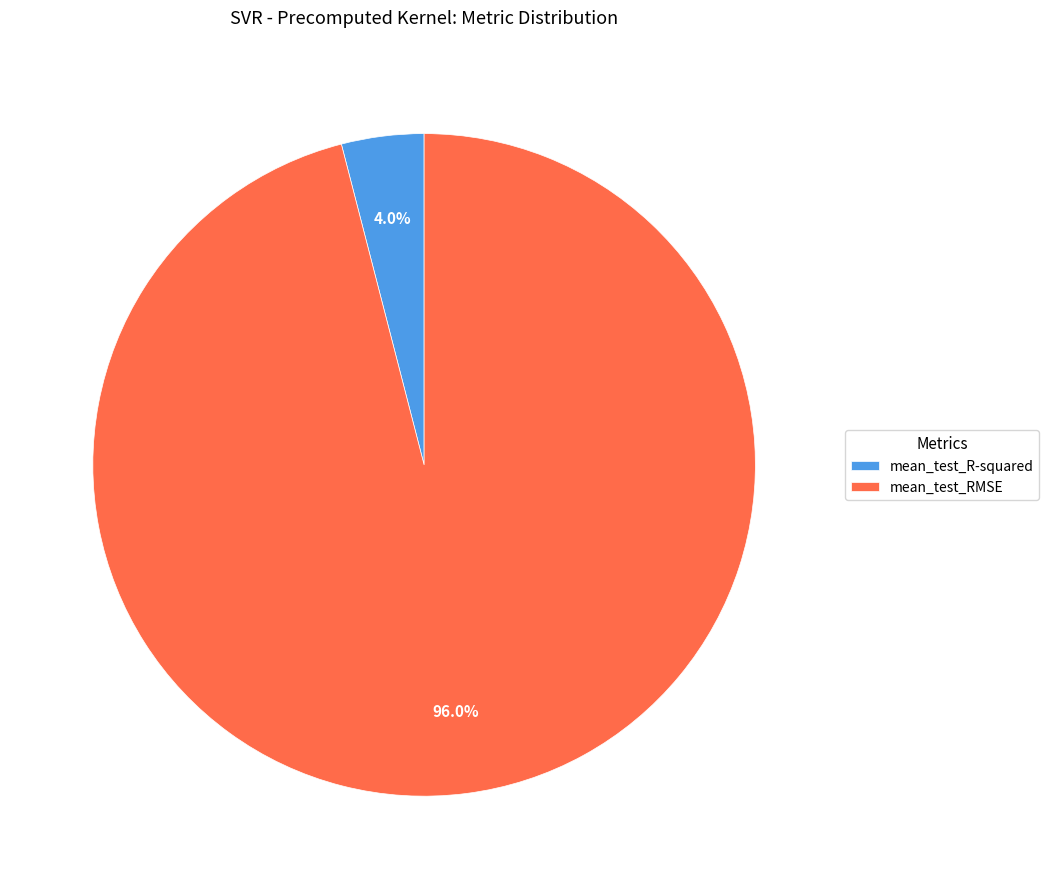

Is it true that mean_test_RMSE is 87% of the pie?

False